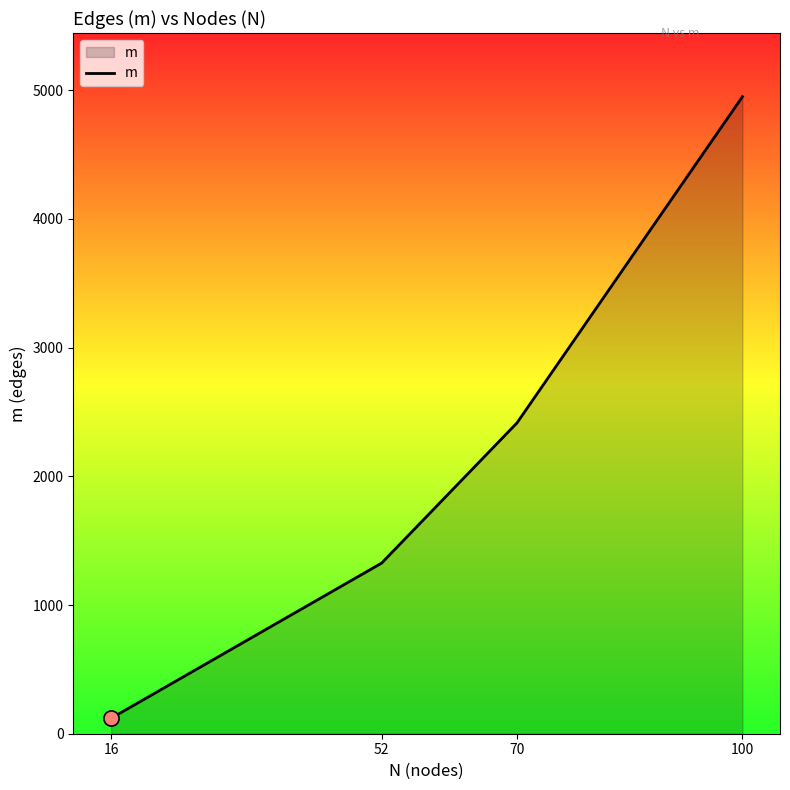

Which has a higher value, 70 or 52?

70